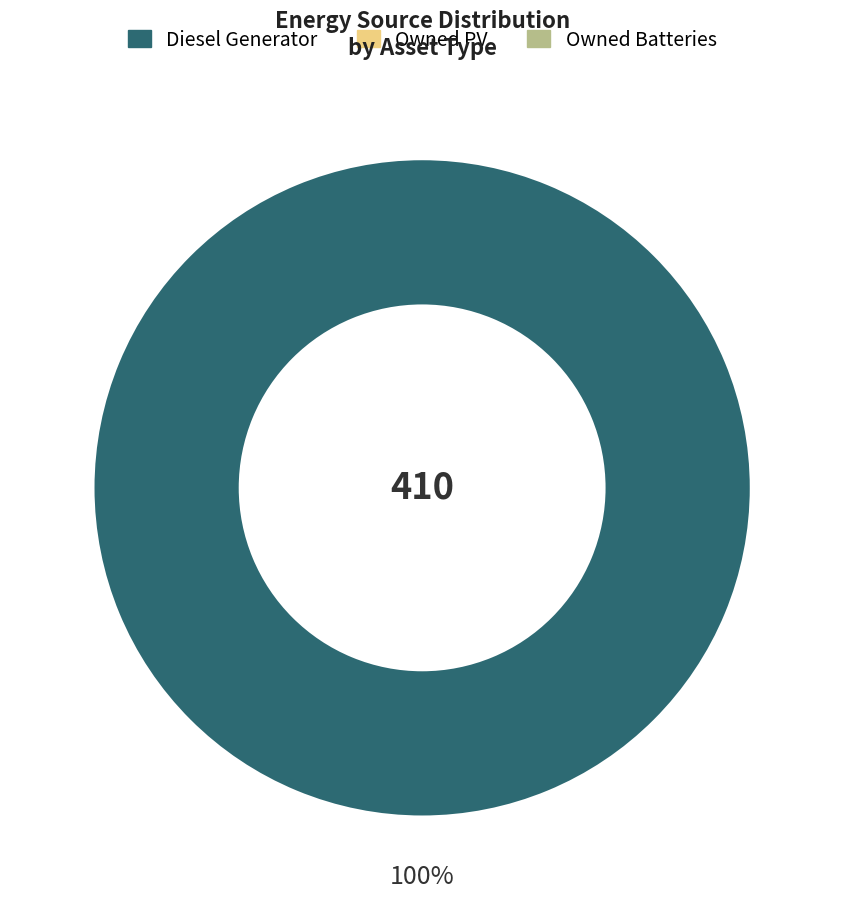

Is there any slice that represents more than half of the pie?

Yes